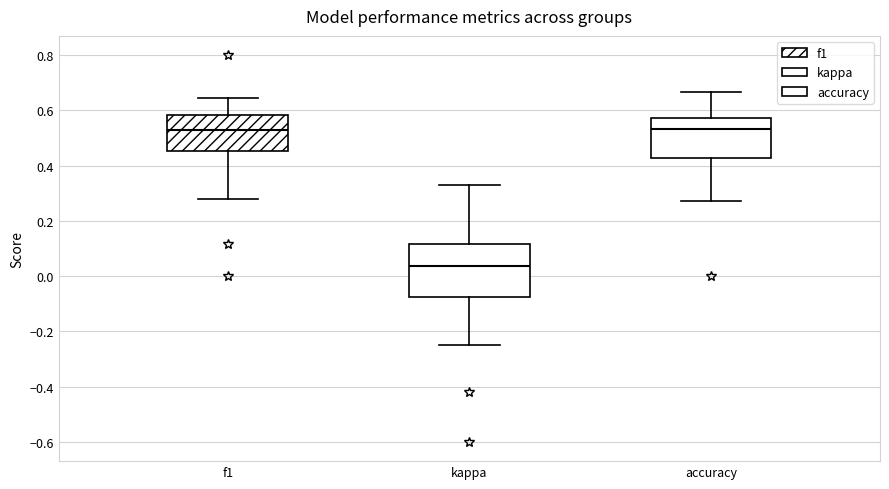

Where does the median line of the box for accuracy sit on the y-axis? The values are not printed on the chart, so give them approximately, as read against the axis.

0.54